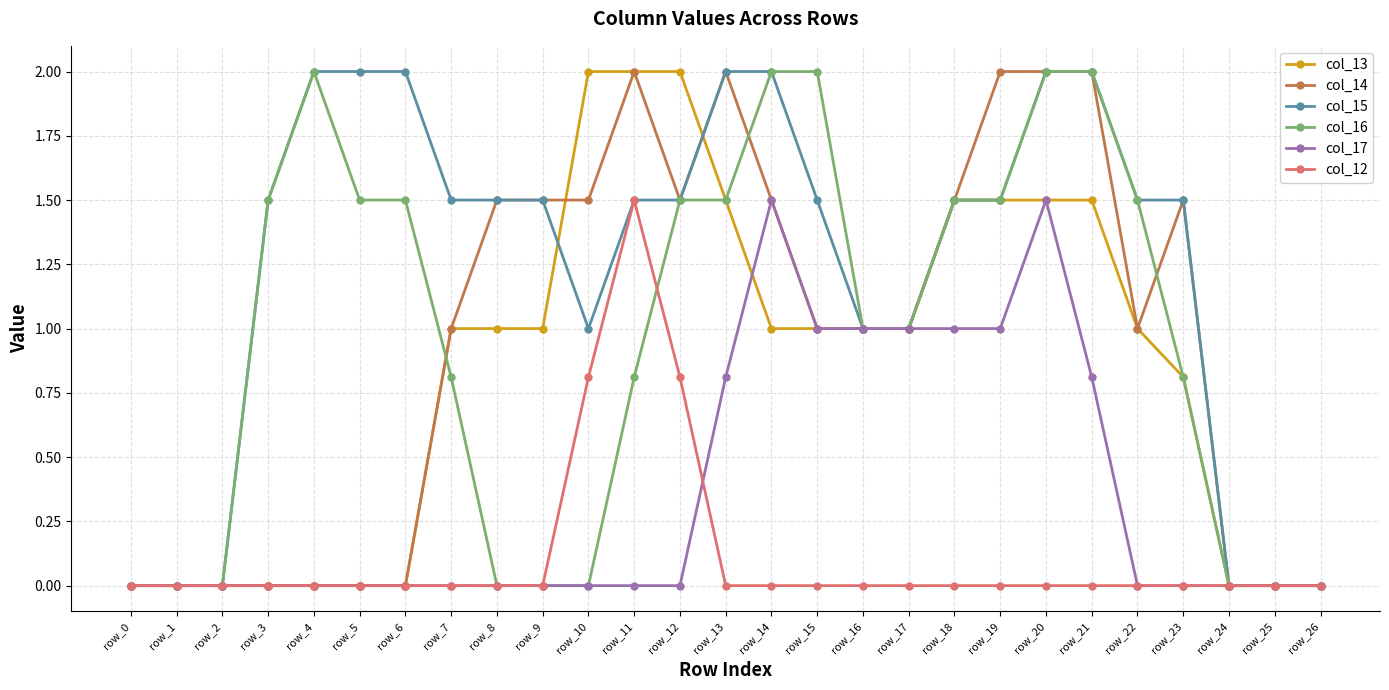

Is it true that col_13 equals 0.0 at row_24?

True